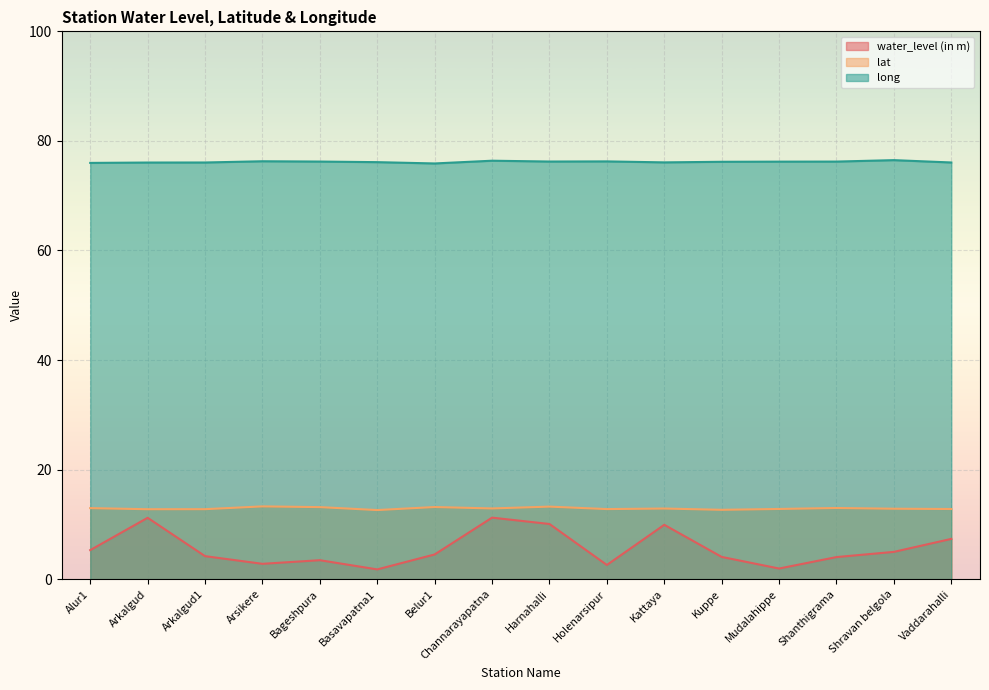

At how many categories does at least one series exceed 57?

16